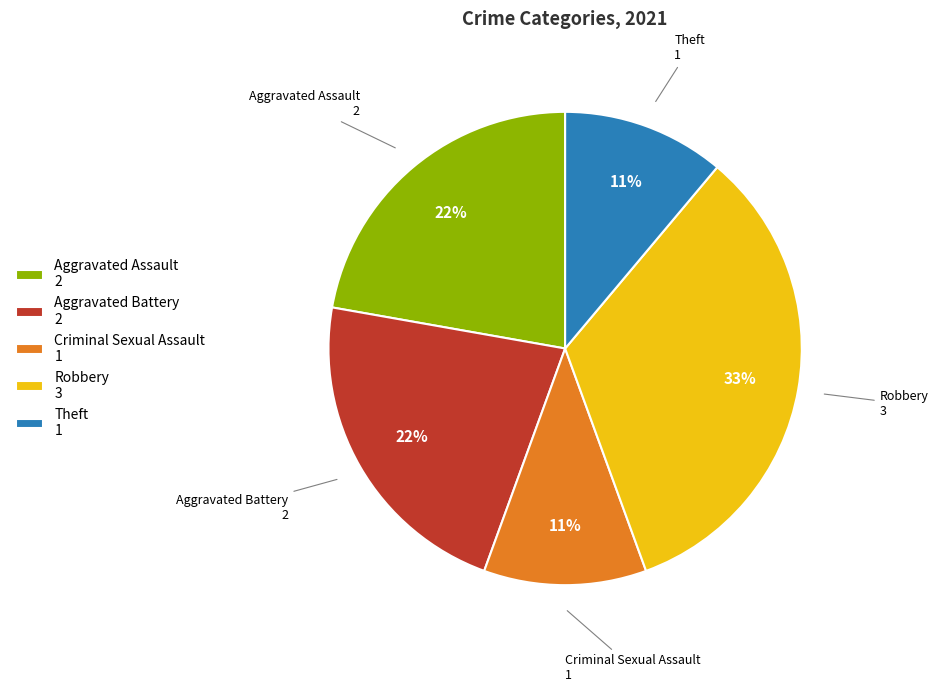

Which has a higher value, Criminal Sexual Assault 1 or Aggravated Assault 2?

Aggravated Assault 2